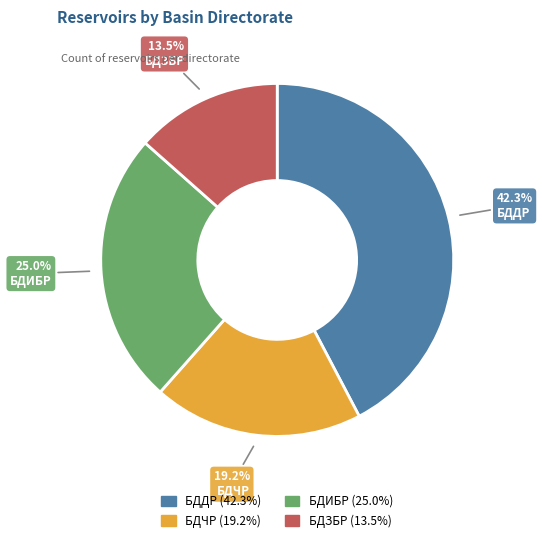

Count the number of slices in the pie.

4